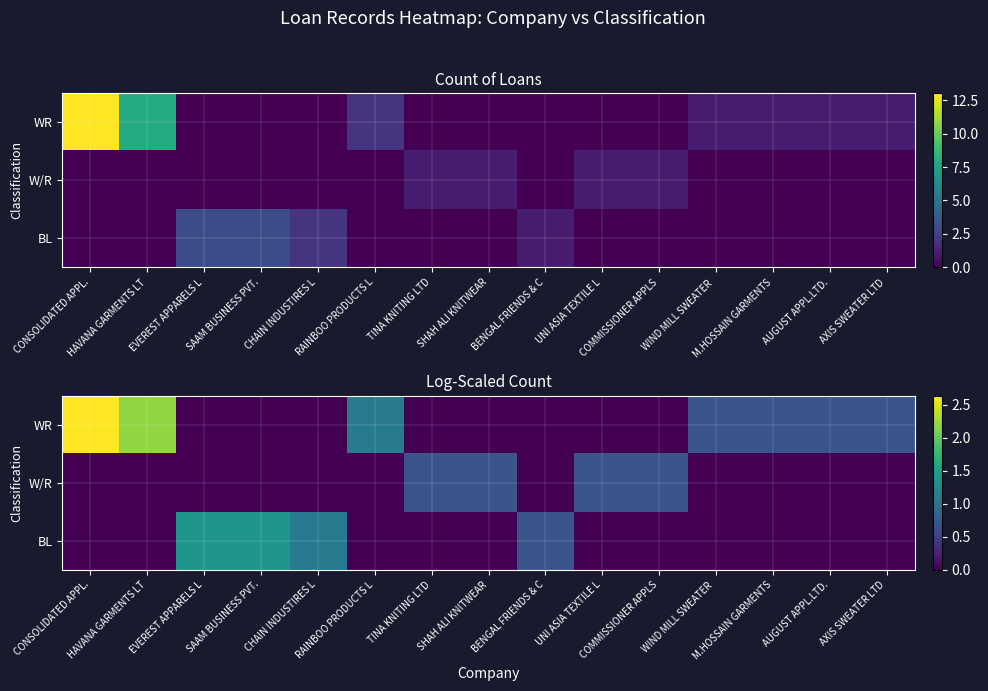

What is the difference between the maximum and minimum values in the BL series?

1.4